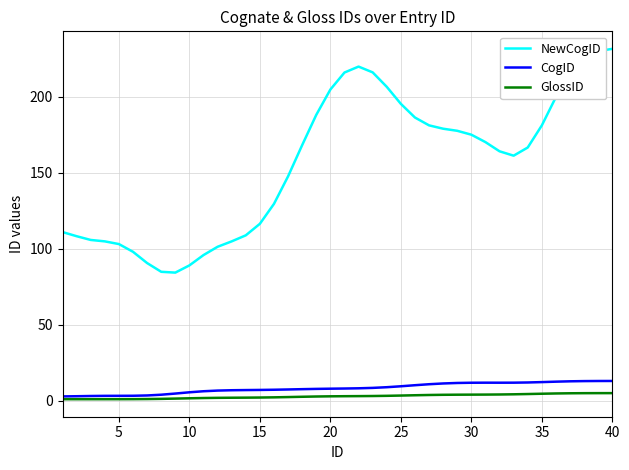

What is the highest value of the NewCogID series?

231.4